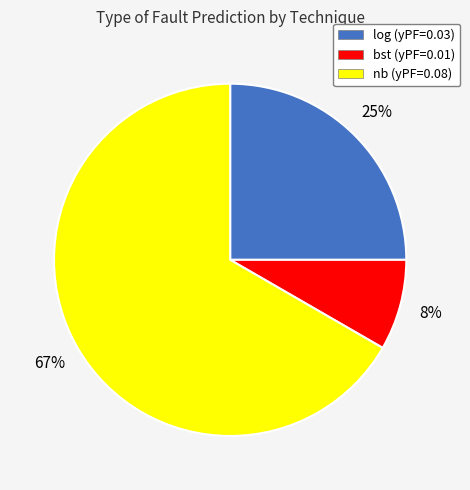

To the nearest percent, what percentage of the pie is log?

25%